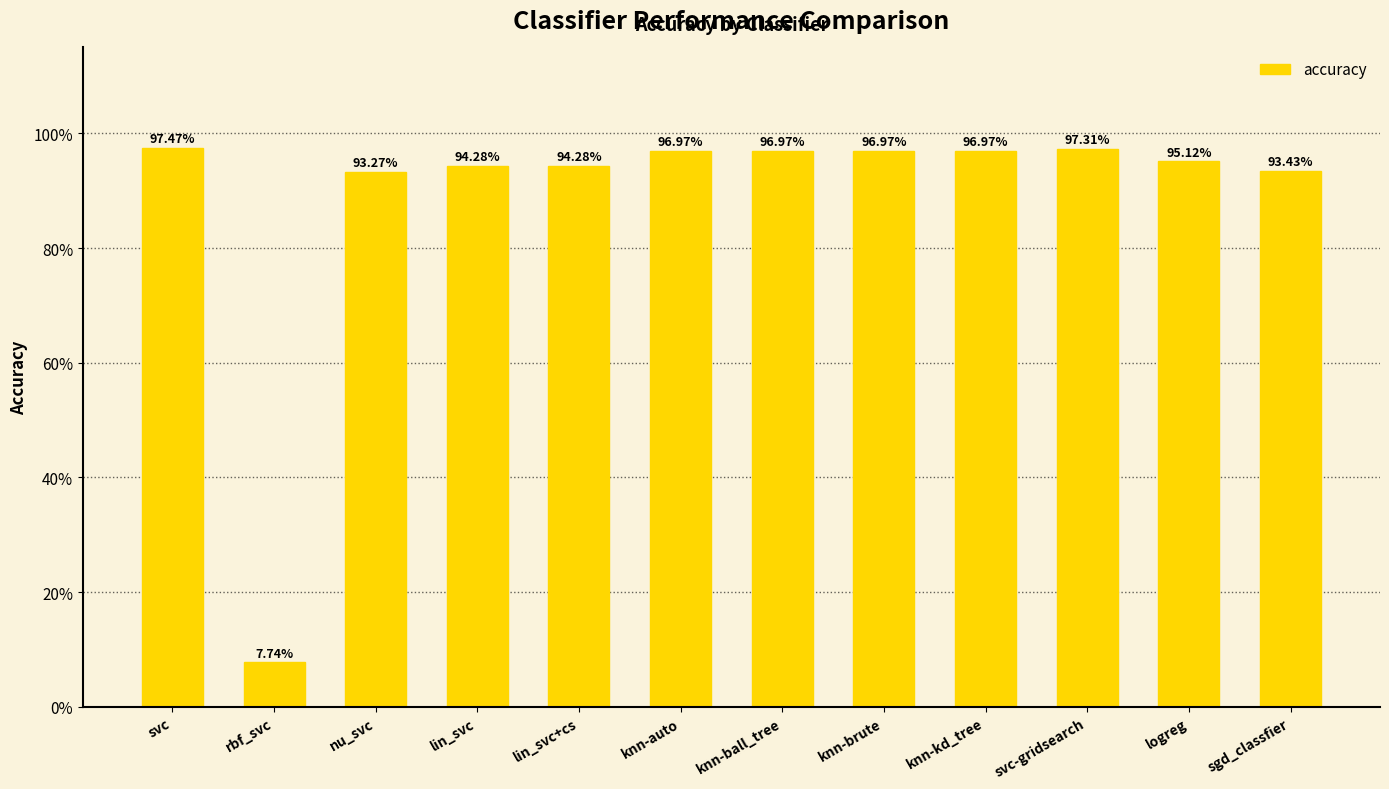

Are the bars horizontal?

No